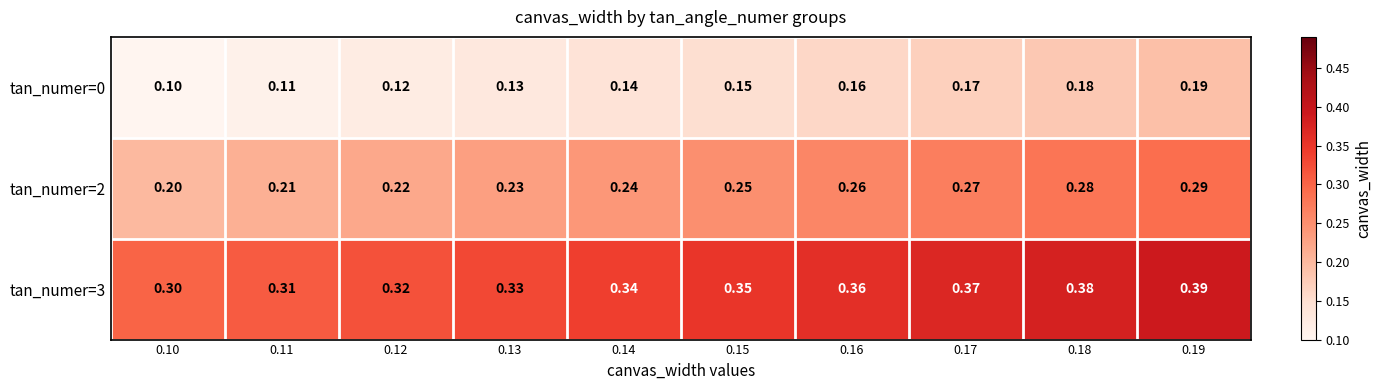

At which category does the chart reach its peak across all series?

0.19